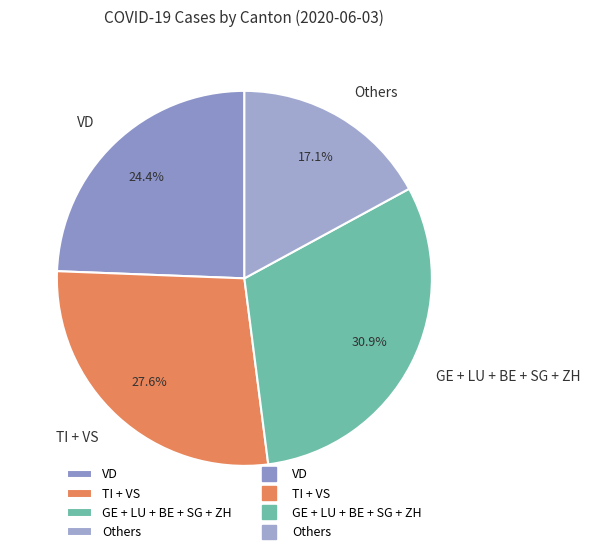

To the nearest percent, what is the difference between the largest and smallest slice percentages?

14%